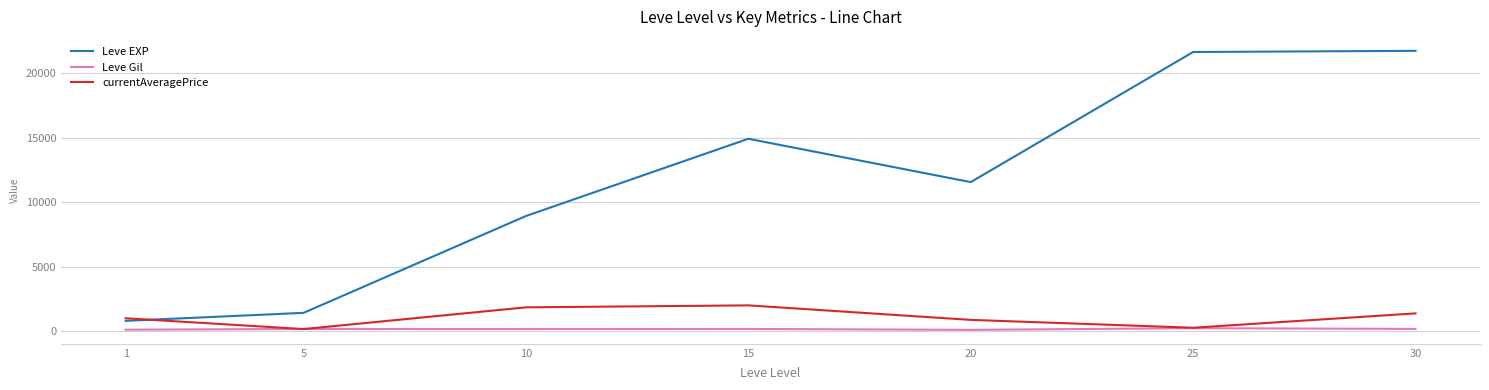

What is the difference between the currentAveragePrice values at 20 and 30?

503.8